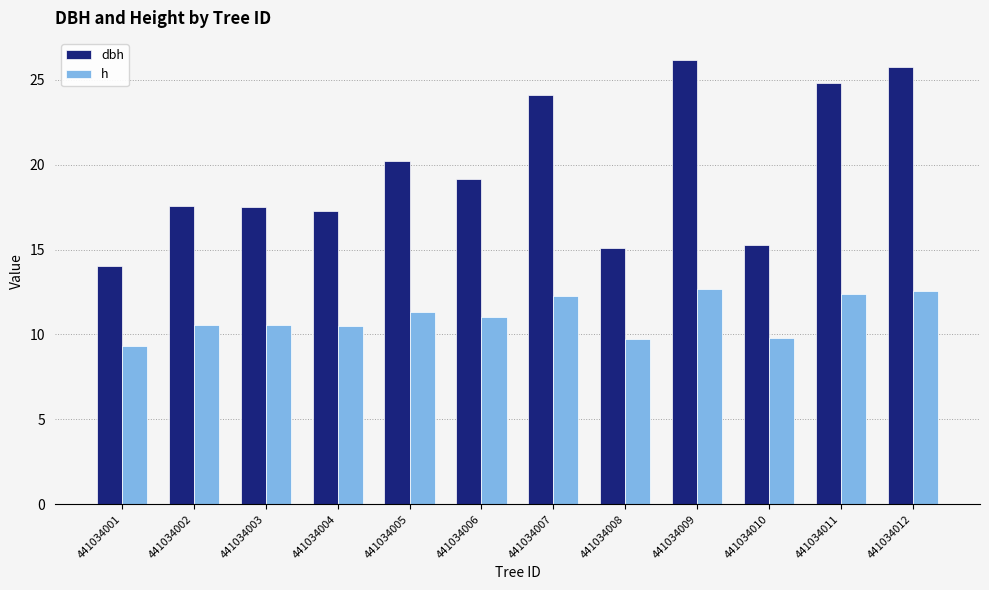

What is the value of the h bar at the 6th from the left?

11.1